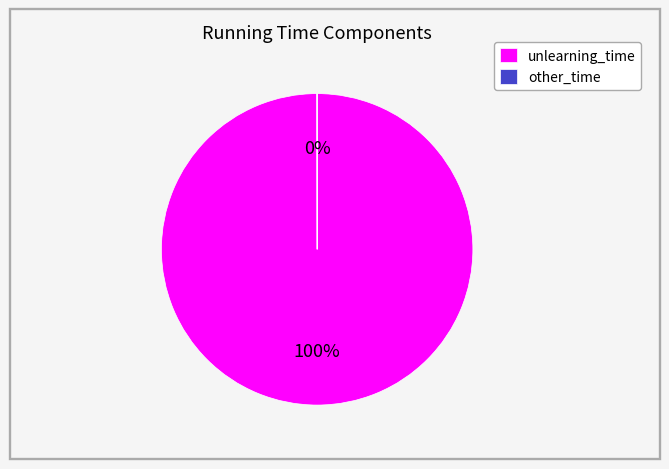

True or false: unlearning_time accounts for 100% of the total.

True